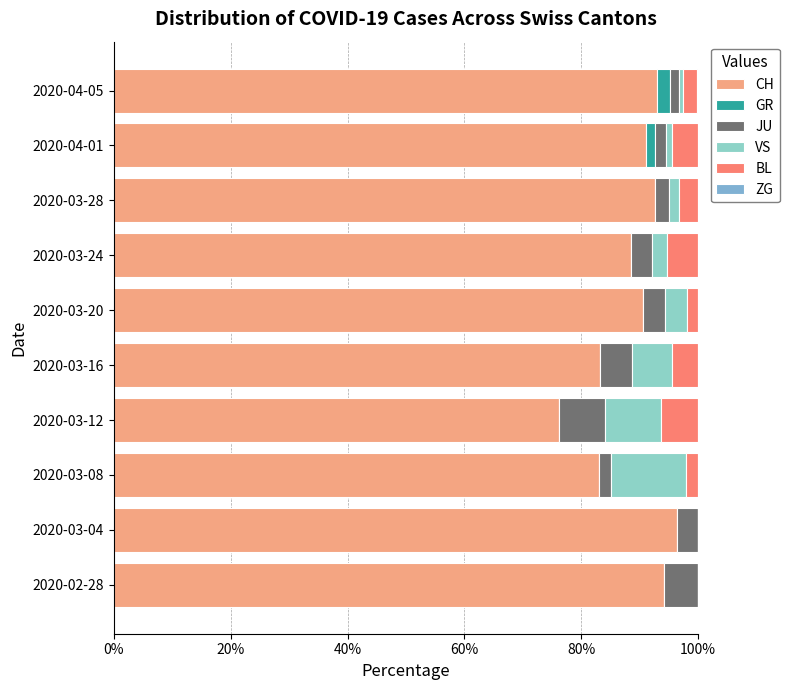

Reading left to right, list all the values displayed in this chart.

CH: 94.1	96.4	83.0	76.2	83.1	90.6	88.5	92.6	91.0	93.0
GR: 0.0	0.0	0.0	0.0	0.0	0.0	0.0	0.0	1.6	2.3
JU: 5.9	3.6	2.1	7.9	5.6	3.8	3.5	2.5	1.9	1.5
VS: 0.0	0.0	12.8	9.5	6.7	3.8	2.7	1.6	1.0	0.8
BL: 0.0	0.0	2.1	6.3	4.5	1.9	5.3	3.3	4.5	2.4
ZG: 0.0	0.0	0.0	0.0	0.0	0.0	0.0	0.0	0.0	0.1